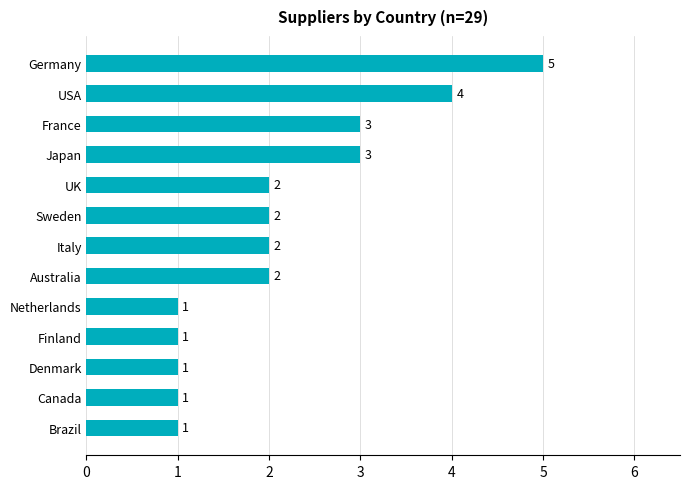

What is the minimum value shown in the chart?

1